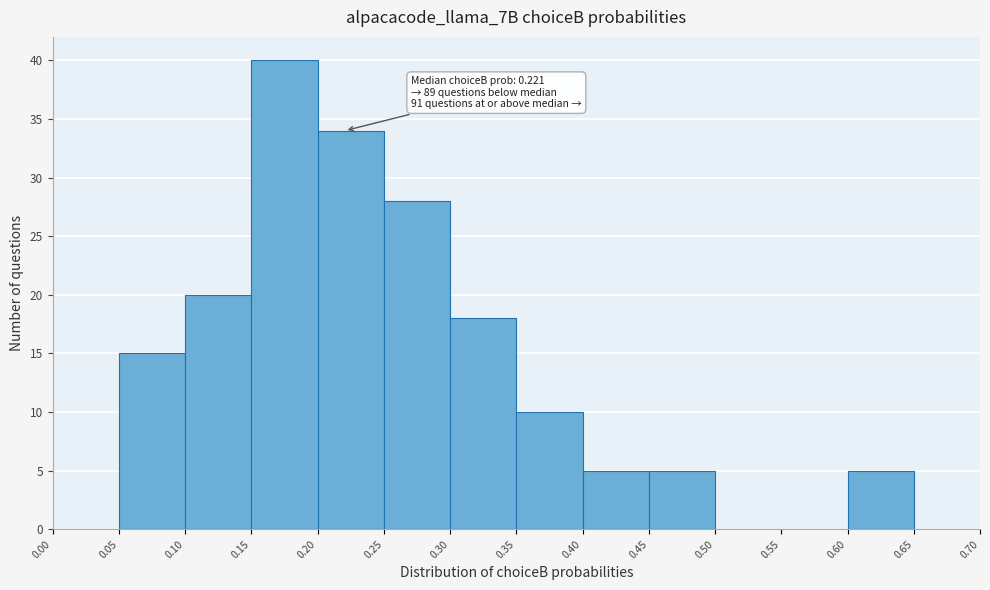

Which range on the x-axis has the tallest bar?

0.15 to 0.20